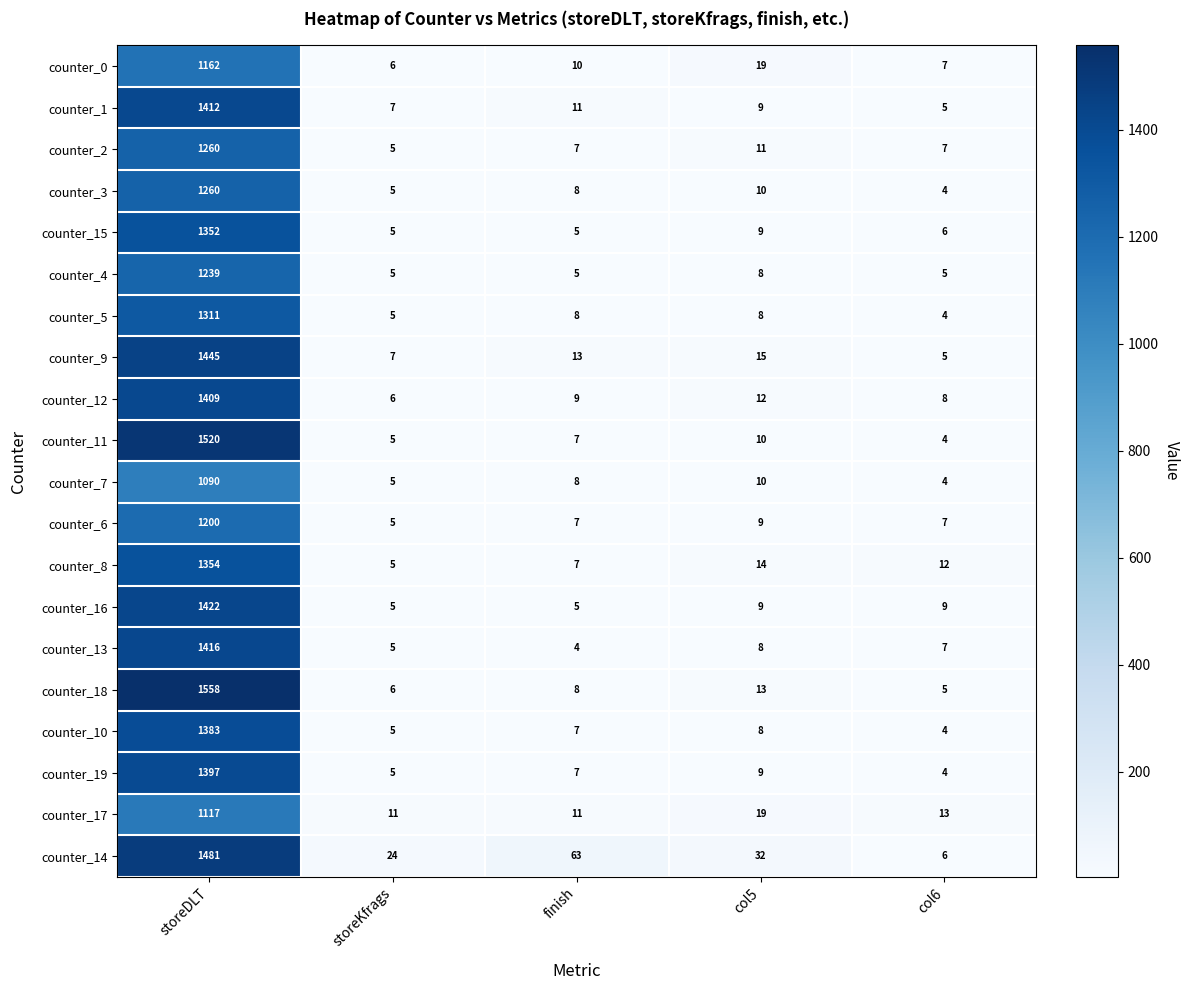

What is the sum of the counter_0 values at storeDLT and col6?

1169